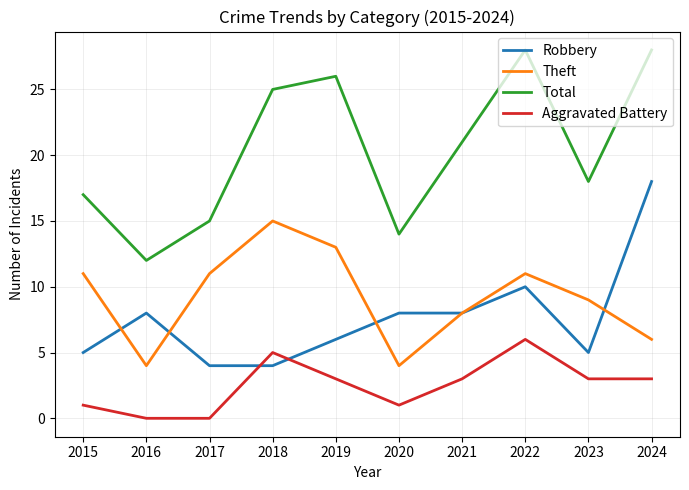

Which category has the highest value in the Robbery series?

2024